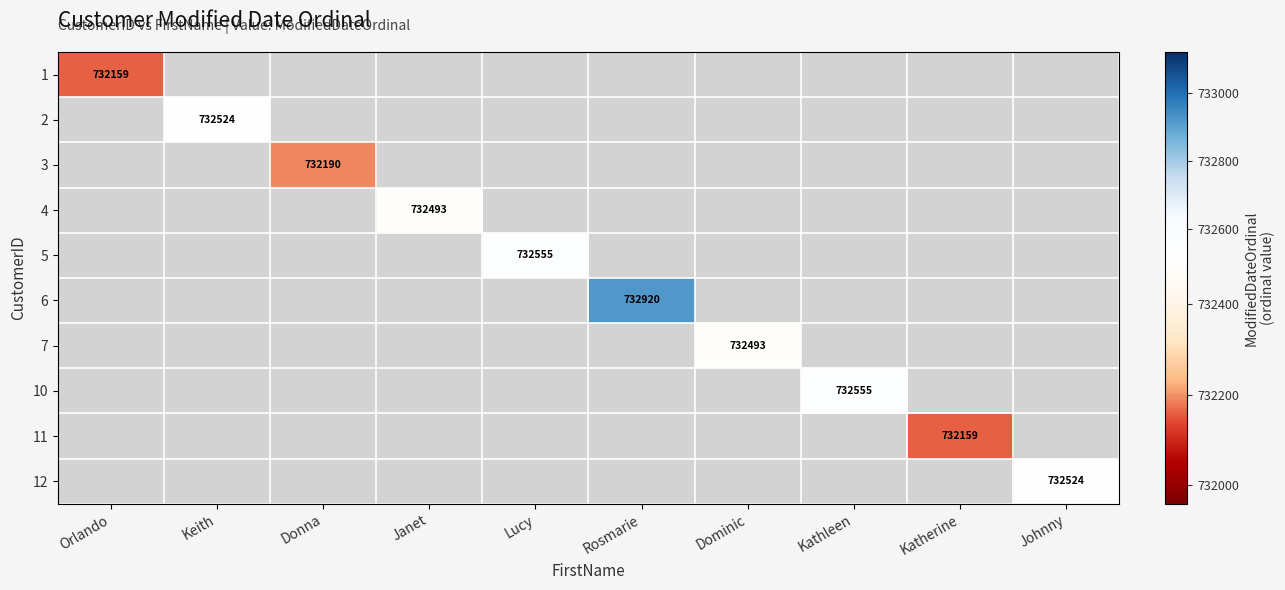

What is the maximum value shown in the chart?

732920.0